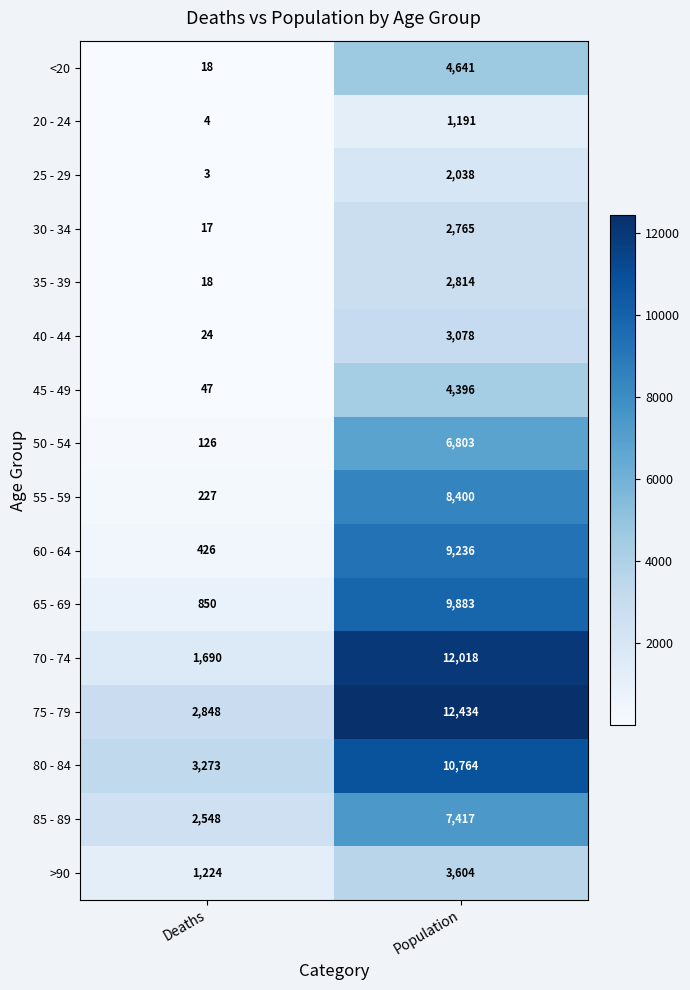

What is the maximum value for 65 - 69?

9883